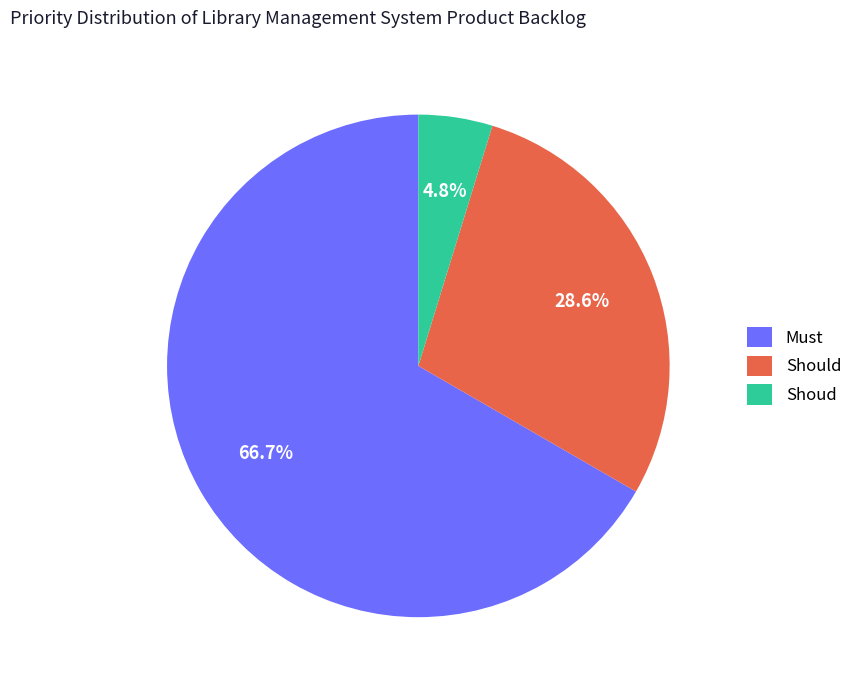

Count the number of slices in the pie.

3